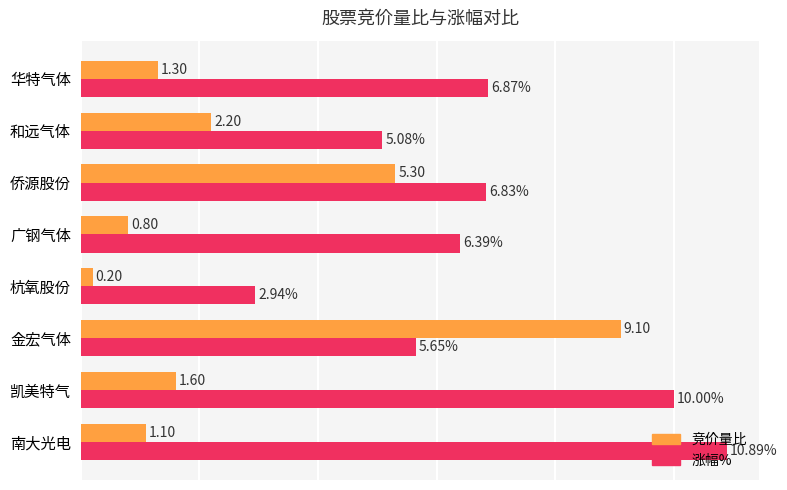

Which series has the largest total across all categories?

涨幅%